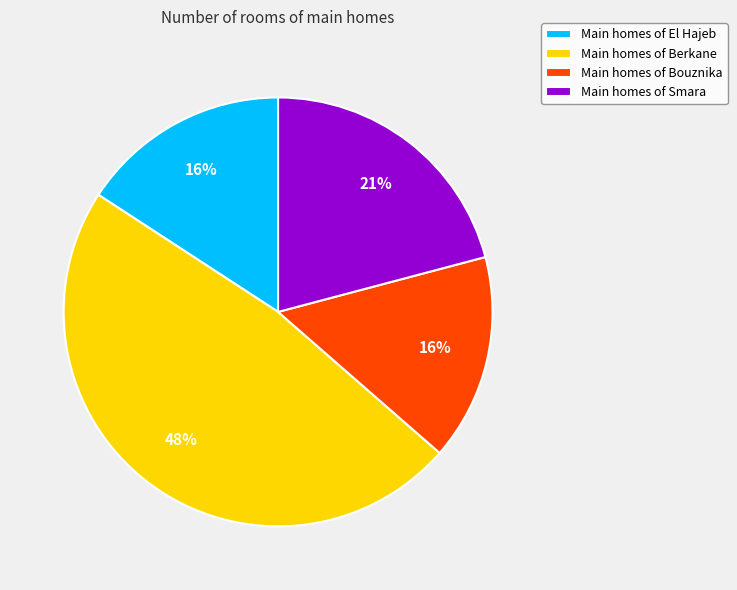

What is the largest slice in the pie chart?

Main homes of Berkane